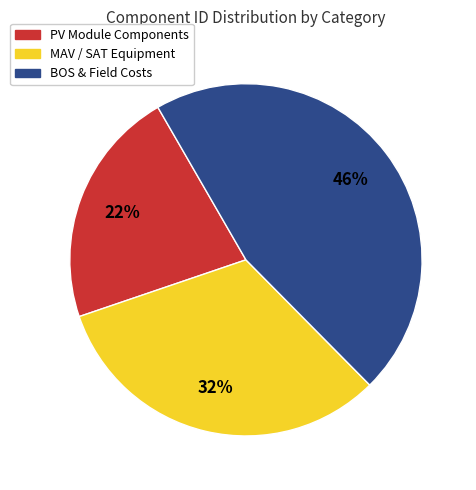

To the nearest percent, what is the average slice percentage?

33%